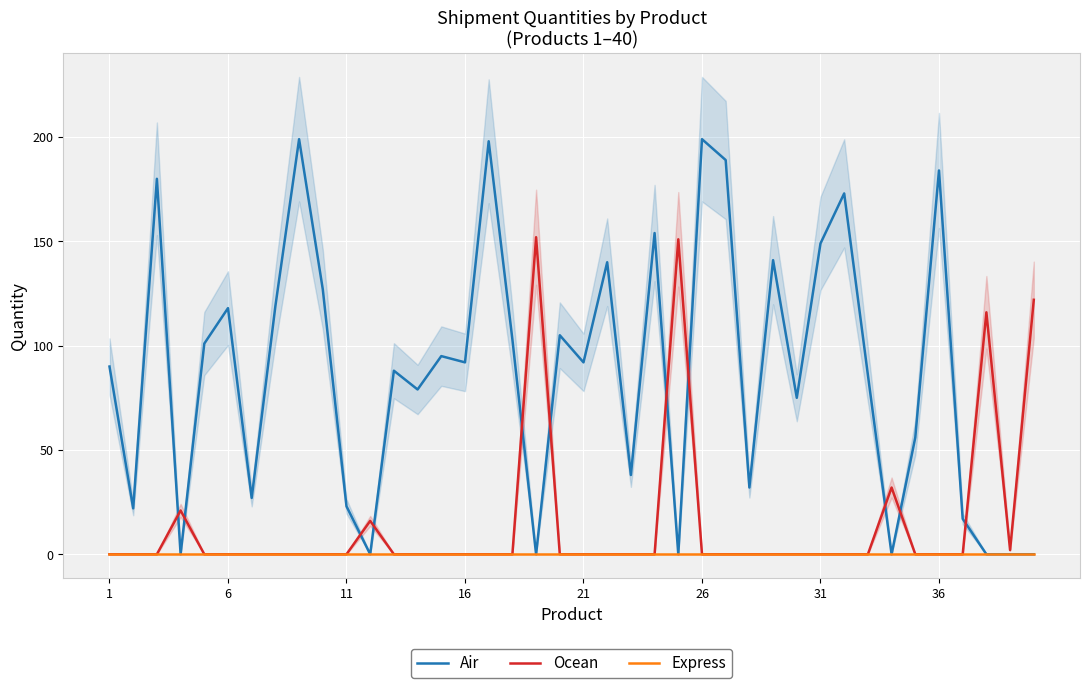

Which series has the largest total across all categories?

Air